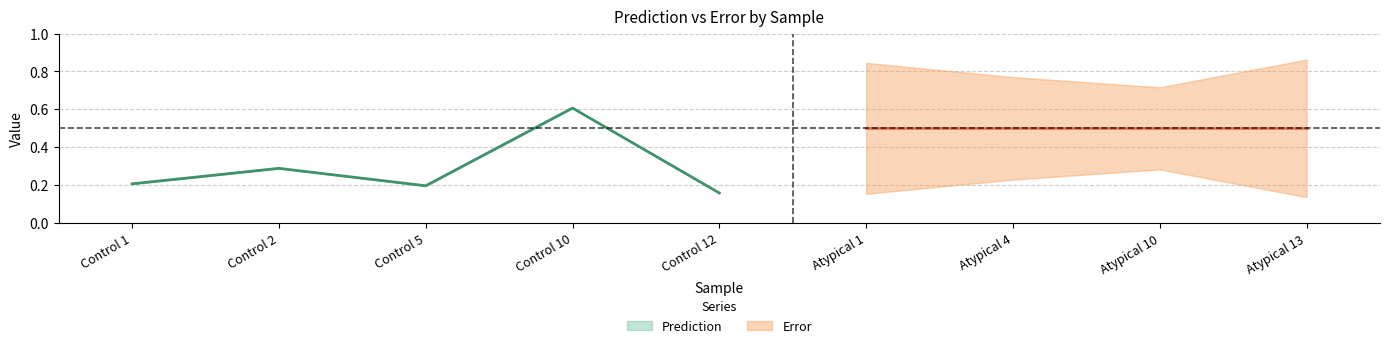

What is the difference between the Prediction values at Control 2 and Atypical 13?

0.2